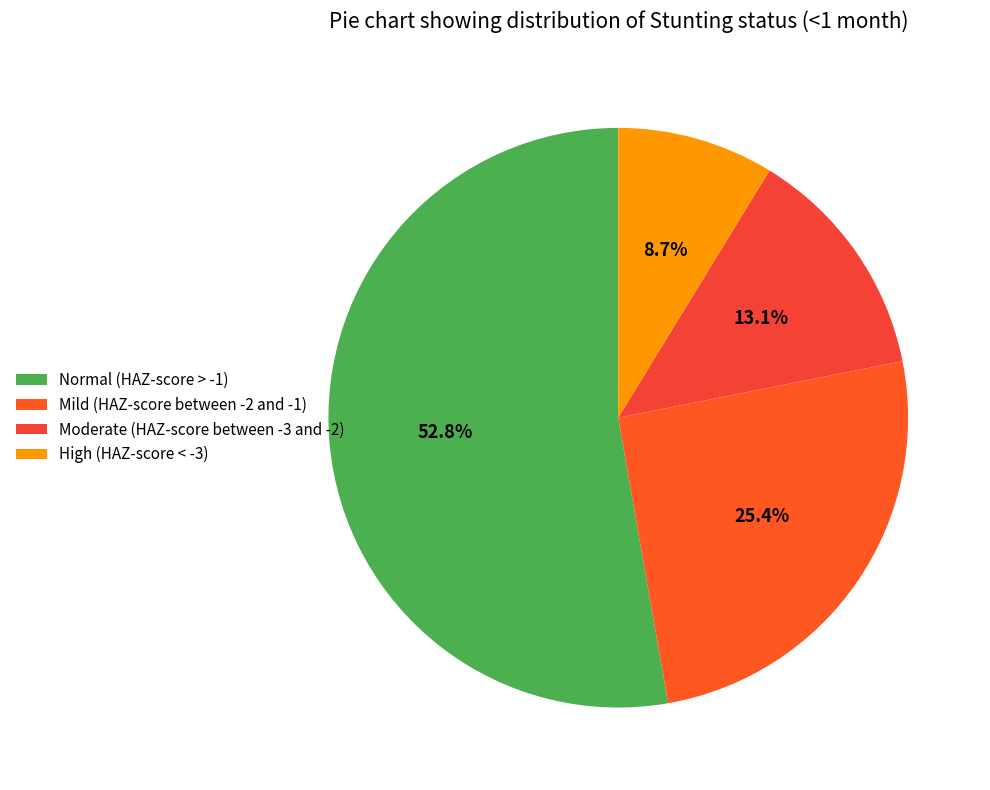

Rank the categories by value from lowest to highest.

High (HAZ-score < -3), Moderate (HAZ-score between -3 and -2), Mild (HAZ-score between -2 and -1), Normal (HAZ-score > -1)